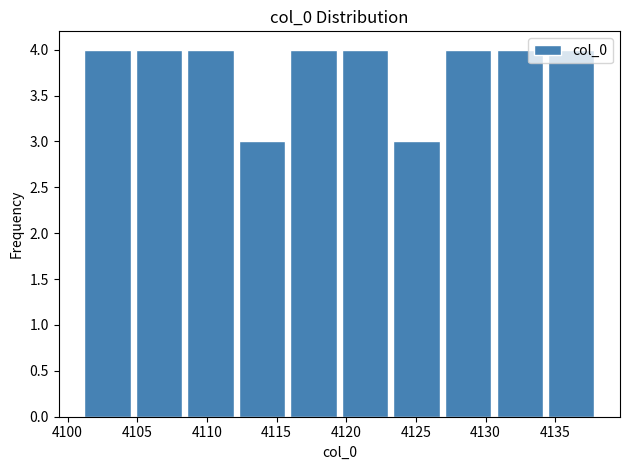

Reading left to right, list every bar in this chart as the range it spans on the x-axis followed by its height. Neither the bar edges nor the heights are printed on the chart, so give them approximately, as read against the axes.

4101.0 to 4104.7: 4
4104.7 to 4108.4: 4
4108.4 to 4112.1: 4
4112.1 to 4115.8: 3
4115.8 to 4119.5: 4
4119.5 to 4123.2: 4
4123.2 to 4126.9: 3
4126.9 to 4130.6: 4
4130.6 to 4134.3: 4
4134.3 to 4138.0: 4